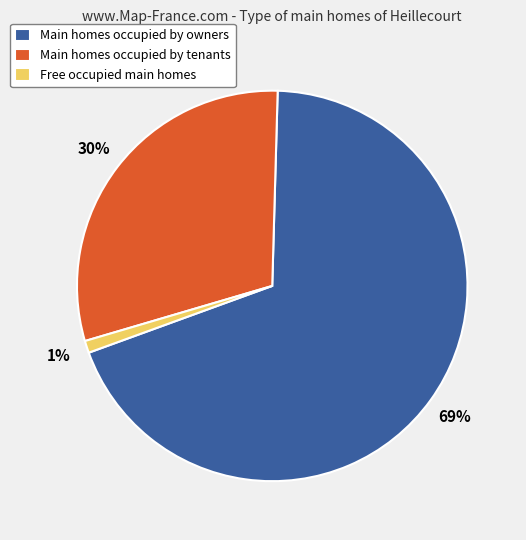

To the nearest percent, what percentage of the pie is Free occupied main homes?

1%